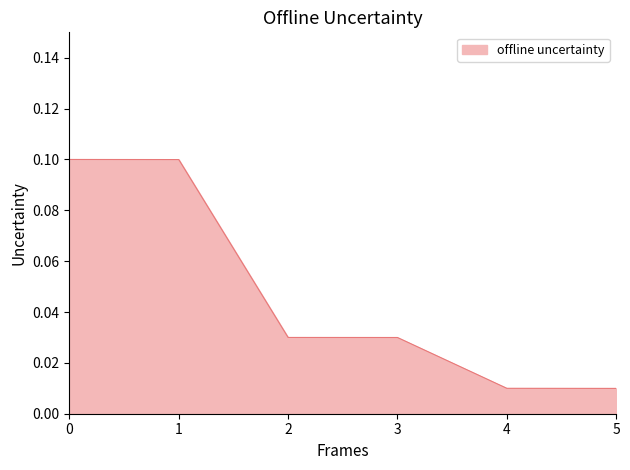

What is the sum of all values?

0.3